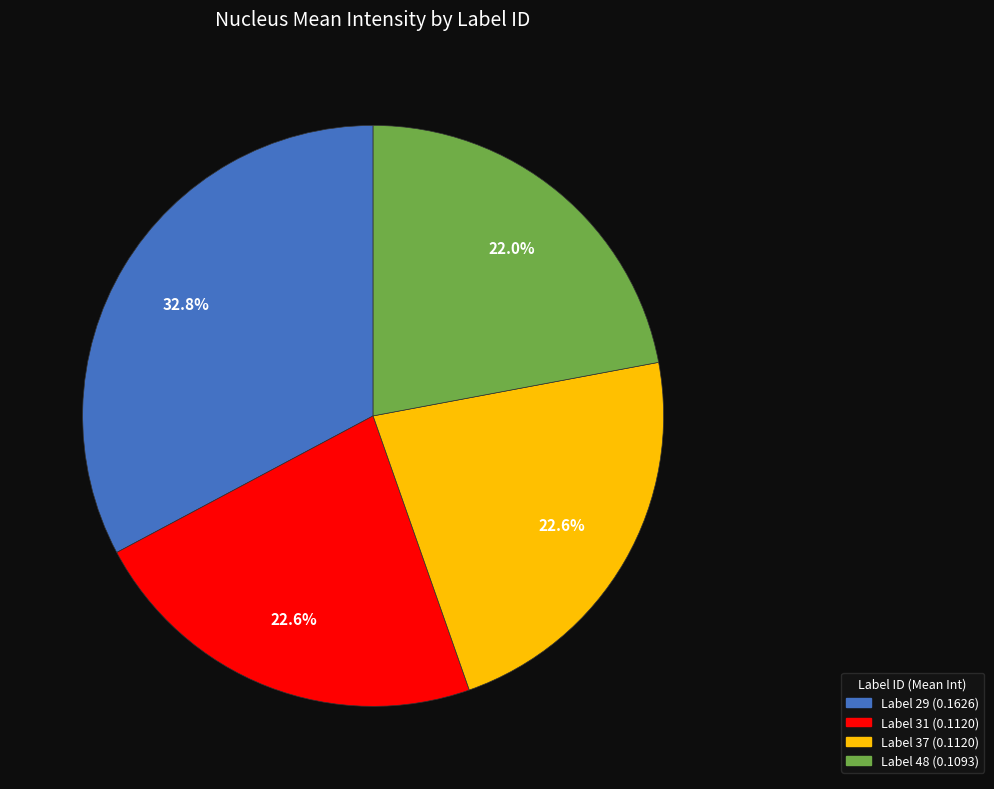

Is there any slice that represents more than half of the pie?

No